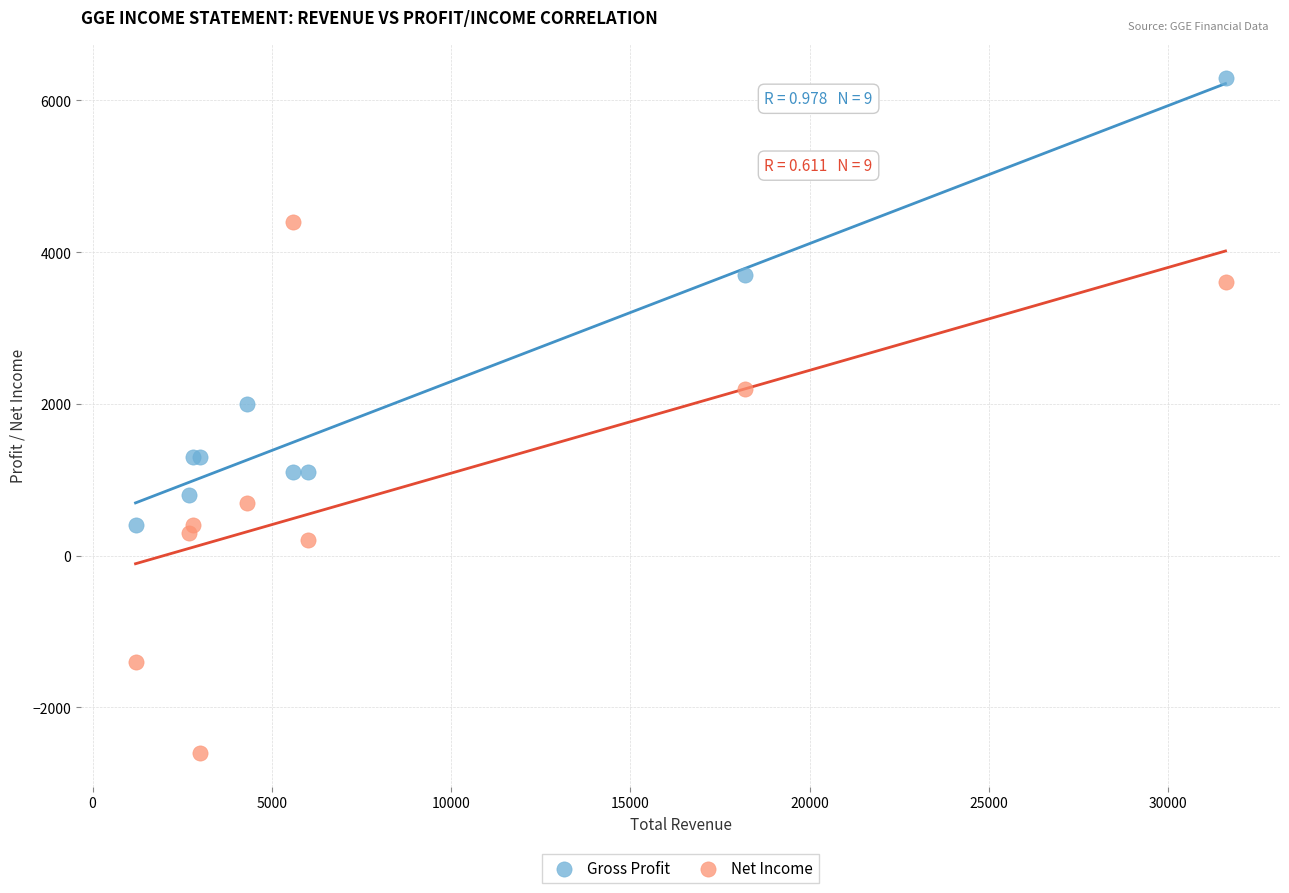

In the Gross Profit series, what Y value is closest to 3350?

3700